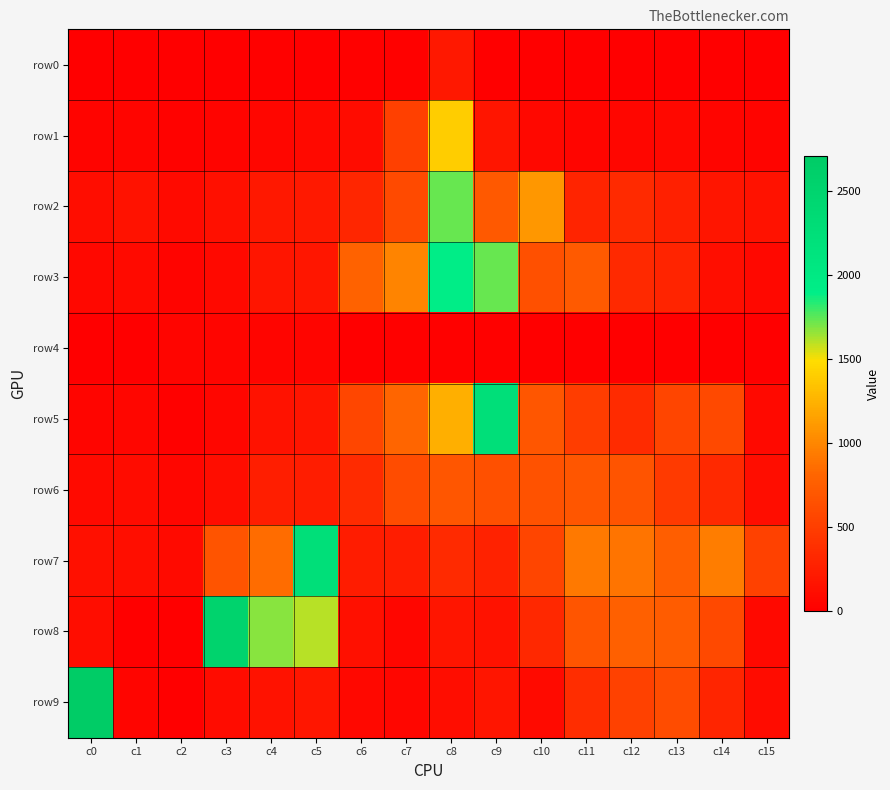

Count the number of data series in this chart.

10